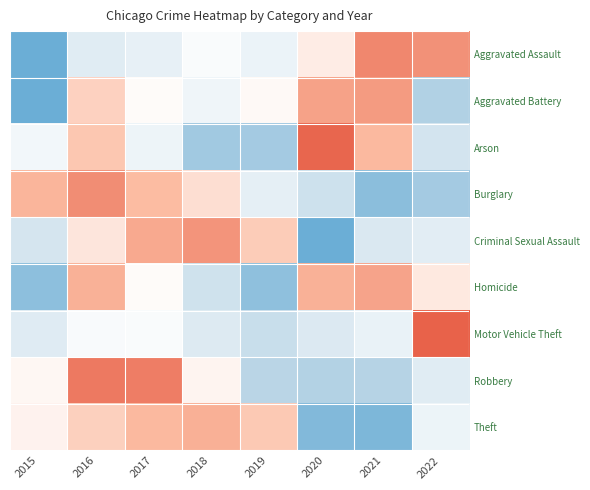

What is the total value across all series at 2018?

0.3